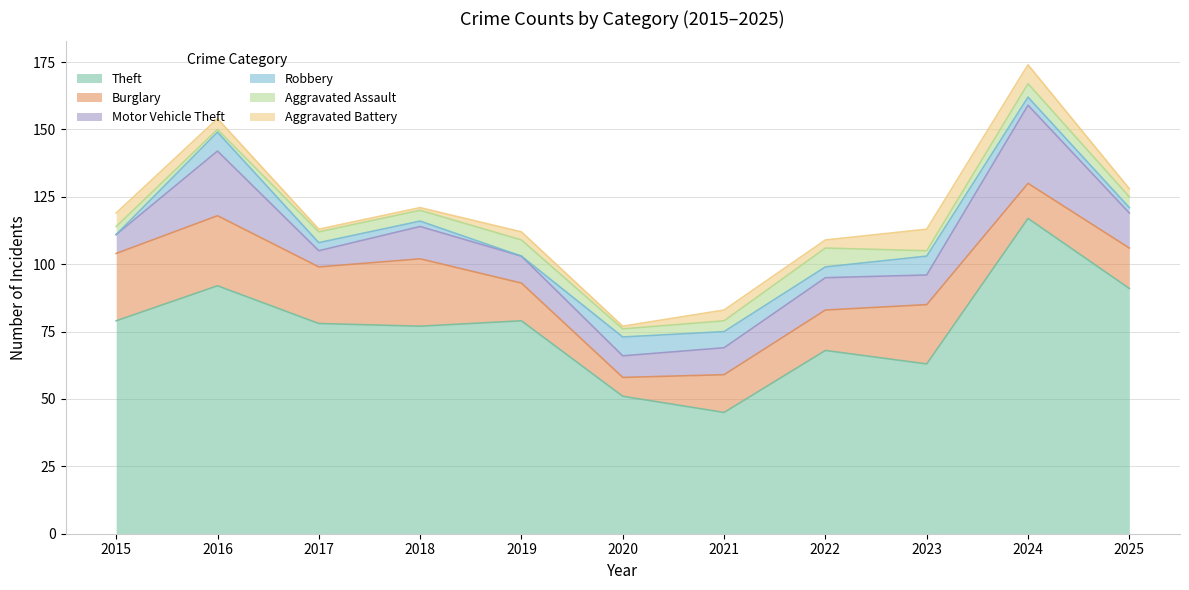

How many lines are shown in the chart?

6